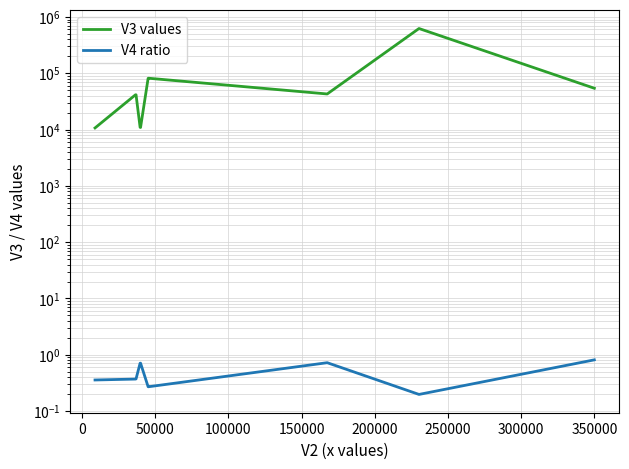

True or false: V3 values and V4 ratio cross at least once.

False